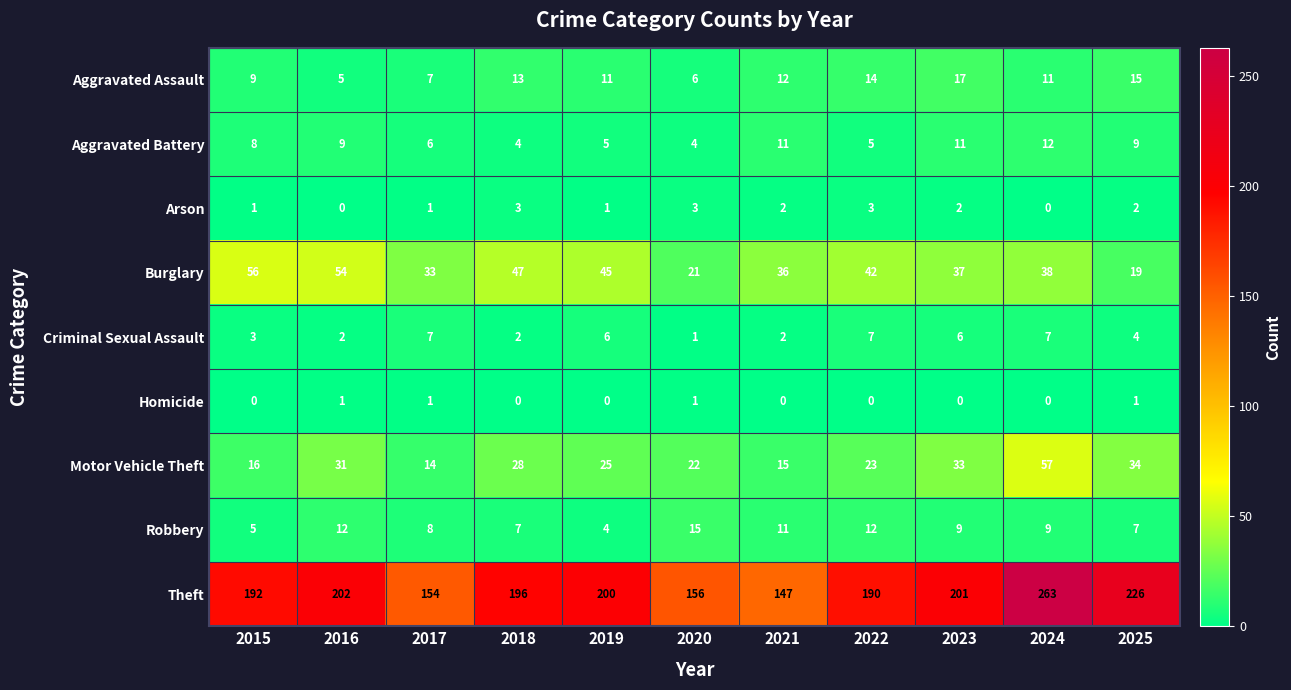

What is the sum of all Criminal Sexual Assault values?

47